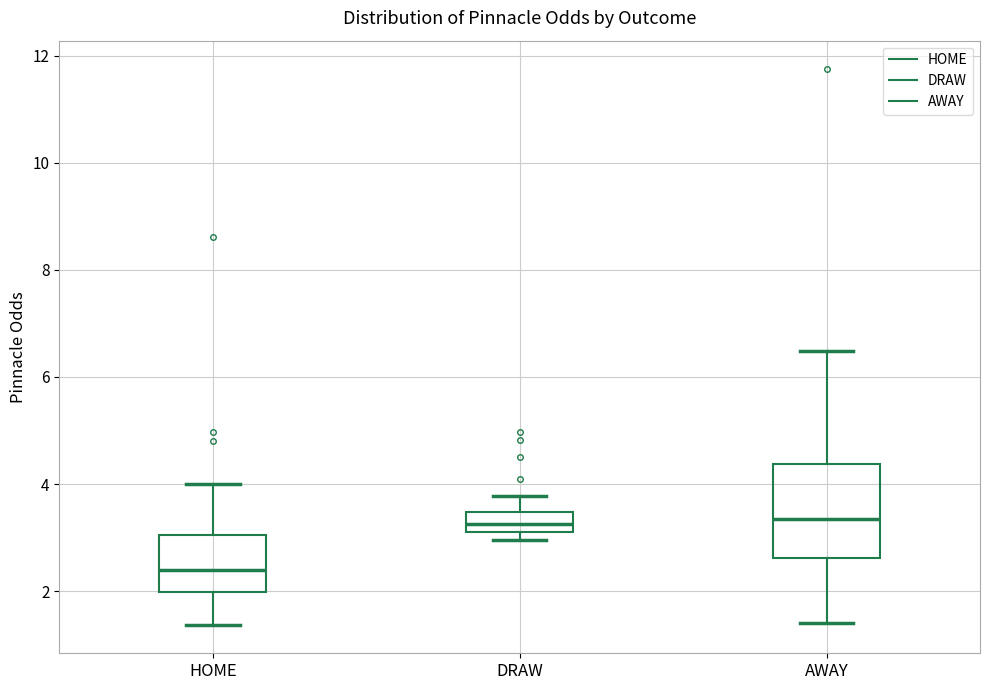

Reading left to right, read every box against the y-axis: the position of its median line, the range the box covers, and the ends of its whiskers. The values are not printed on the chart, so give them approximately, as read against the axis.

HOME: median 2.4, box 2.0 to 3.0, whiskers 1.4 to 4.0
DRAW: median 3.2 (inside the box), box 3.2 to 3.4, whiskers 3.0 to 3.8
AWAY: median 3.4, box 2.6 to 4.4, whiskers 1.4 to 6.4